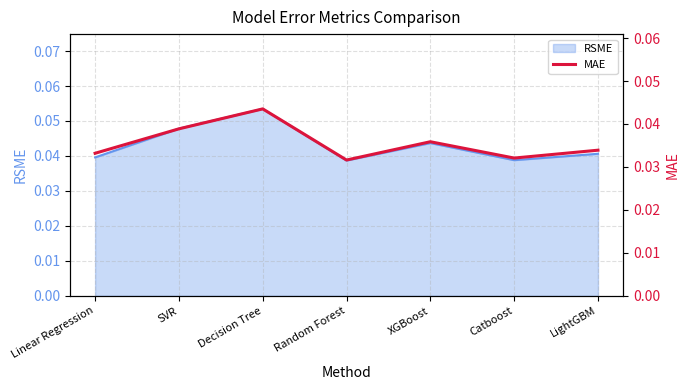

Where is the first local minimum?

Random Forest